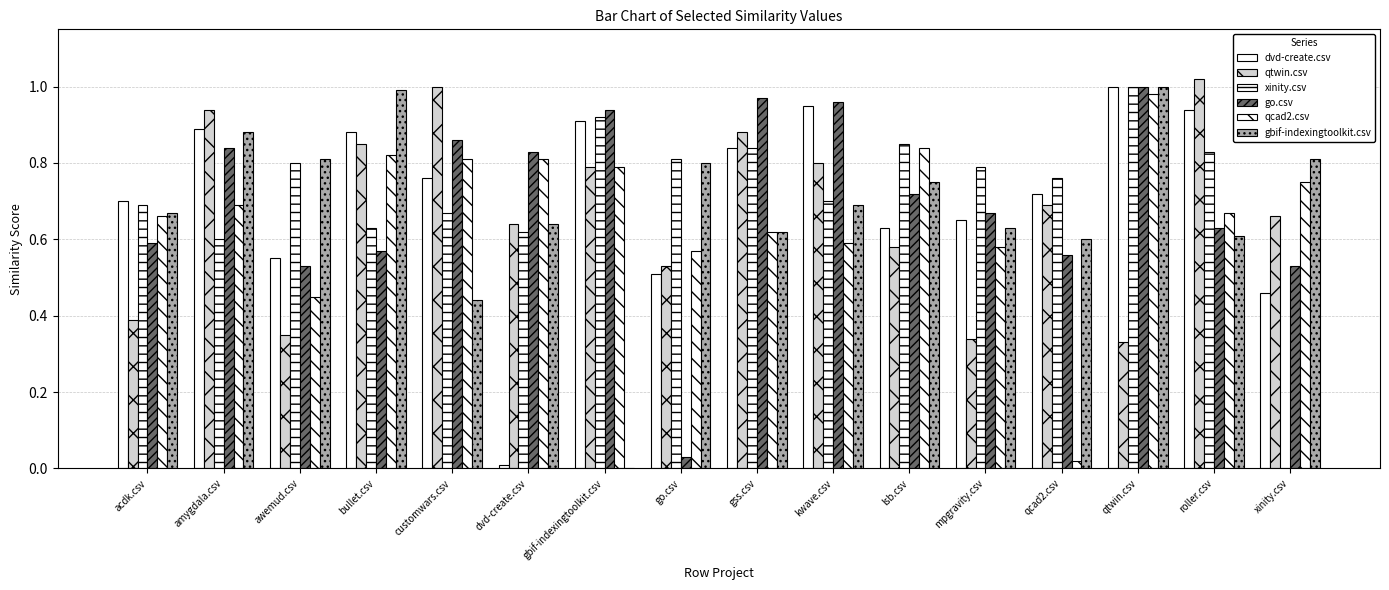

What is the label of the 5th bar from the right?

mpgravity.csv